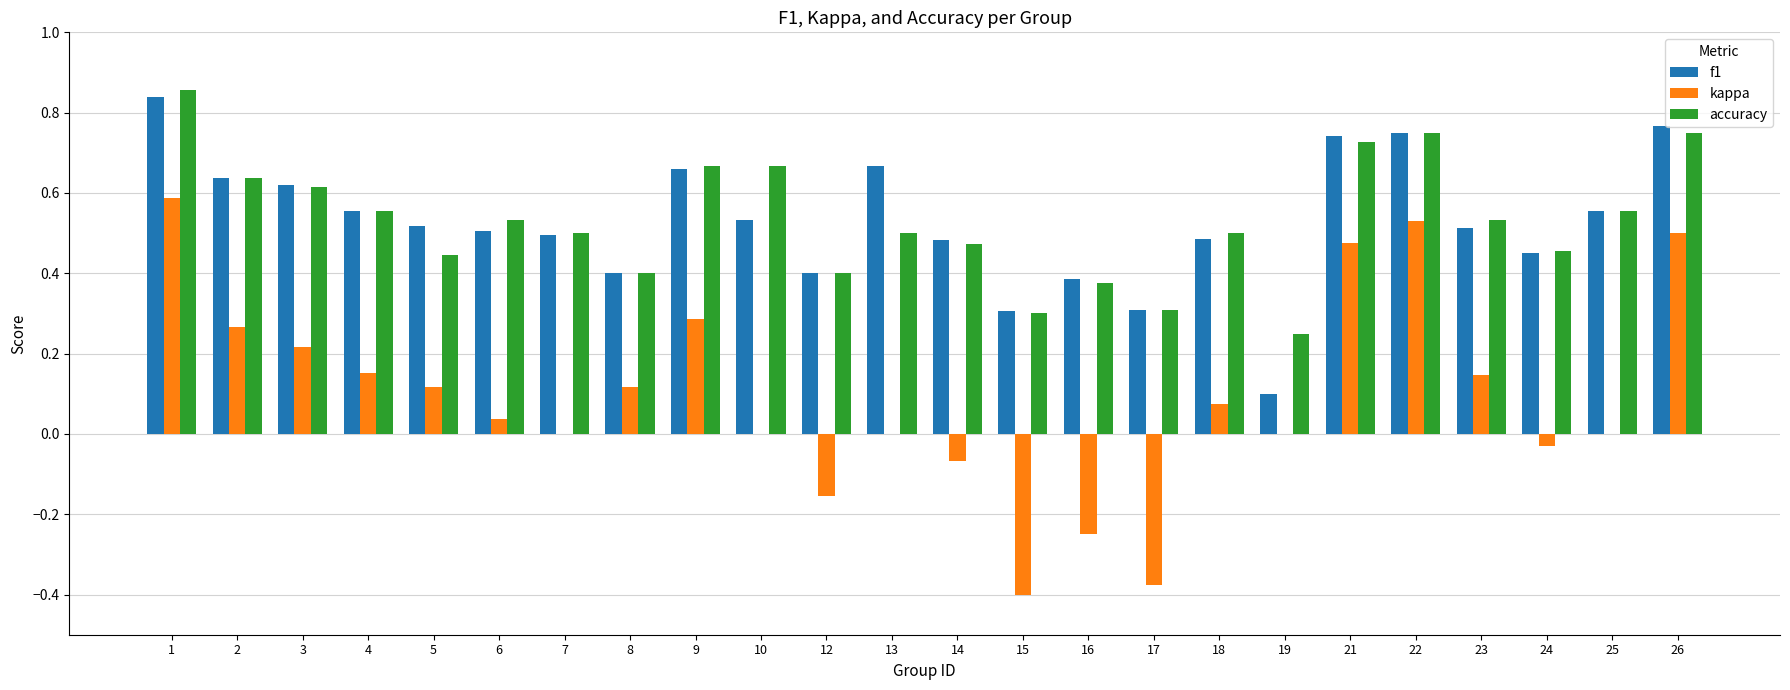

The f1 series shows 0.1 at 12. True or false?

False